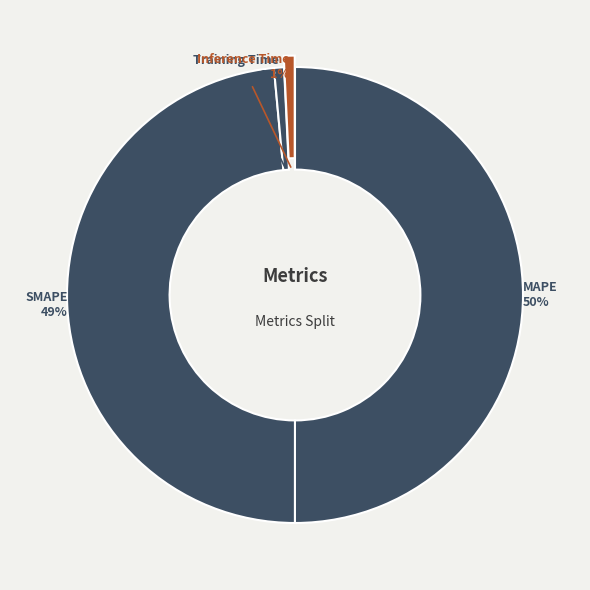

Count the number of slices in the pie.

4